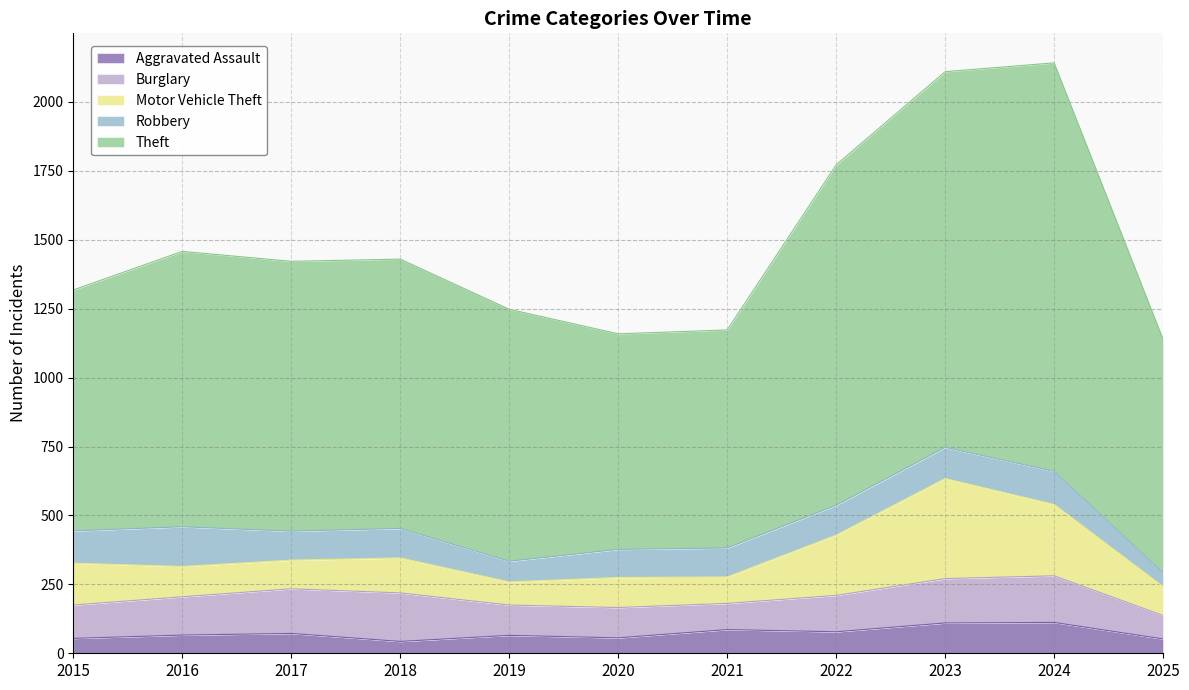

At how many categories does at least one series exceed 599?

11